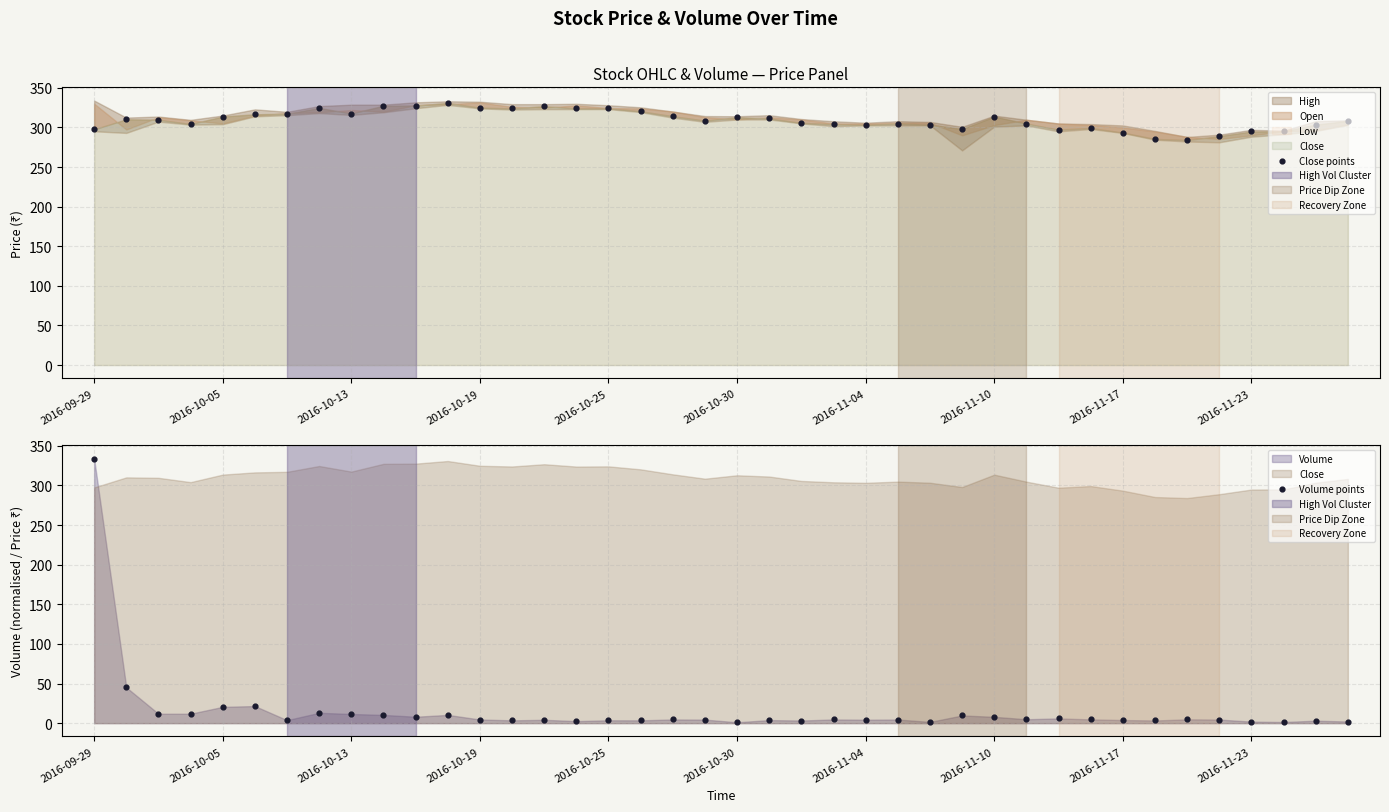

Which series has the widest spread of Y values?

Volume points